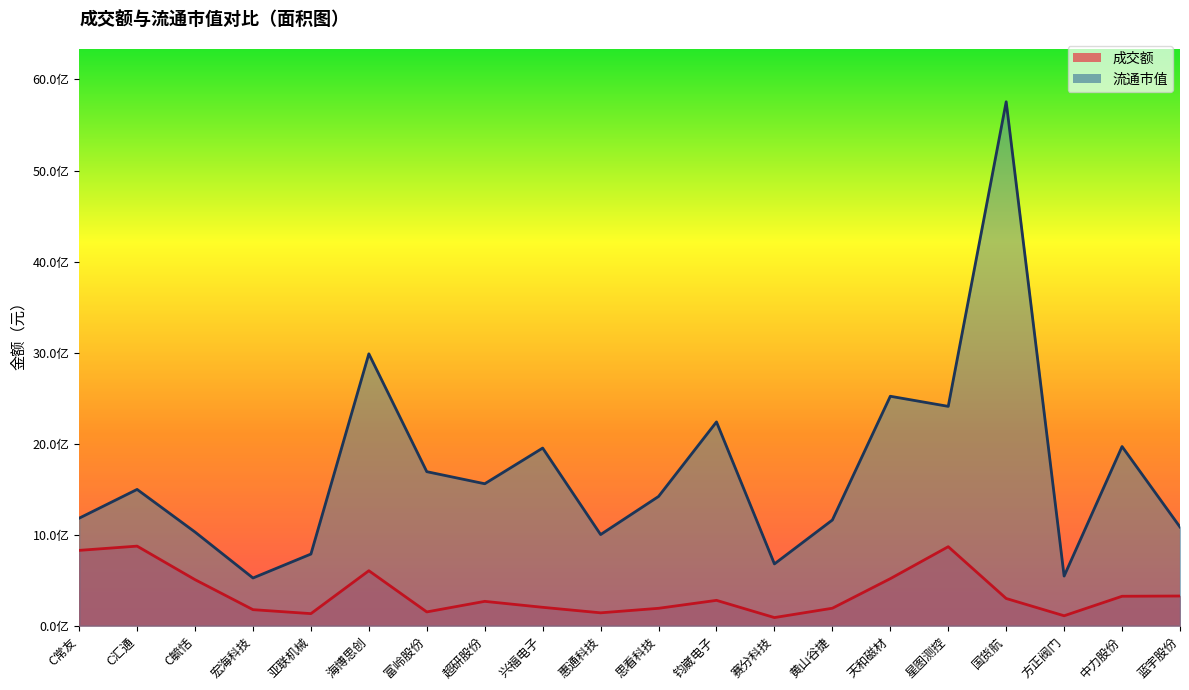

What is the difference between the maximum and second lowest values in the 成交额 series?

764911317